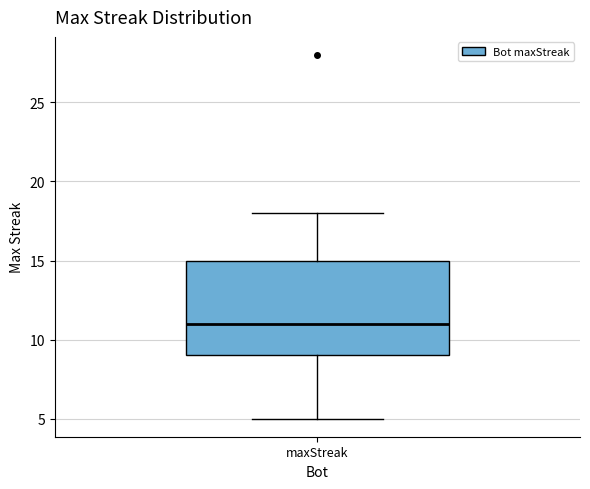

Where is the upper edge of the box for maxStreak on the y-axis? The values are not printed on the chart, so give them approximately, as read against the axis.

15